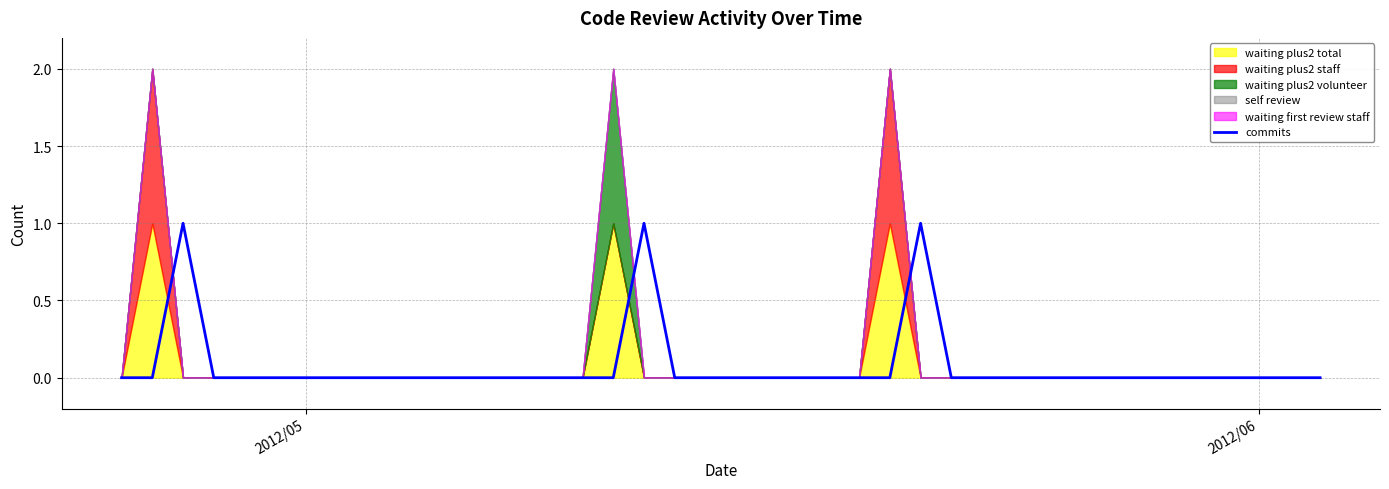

How many points are higher than both their immediate neighbors (excluding endpoints)?

3